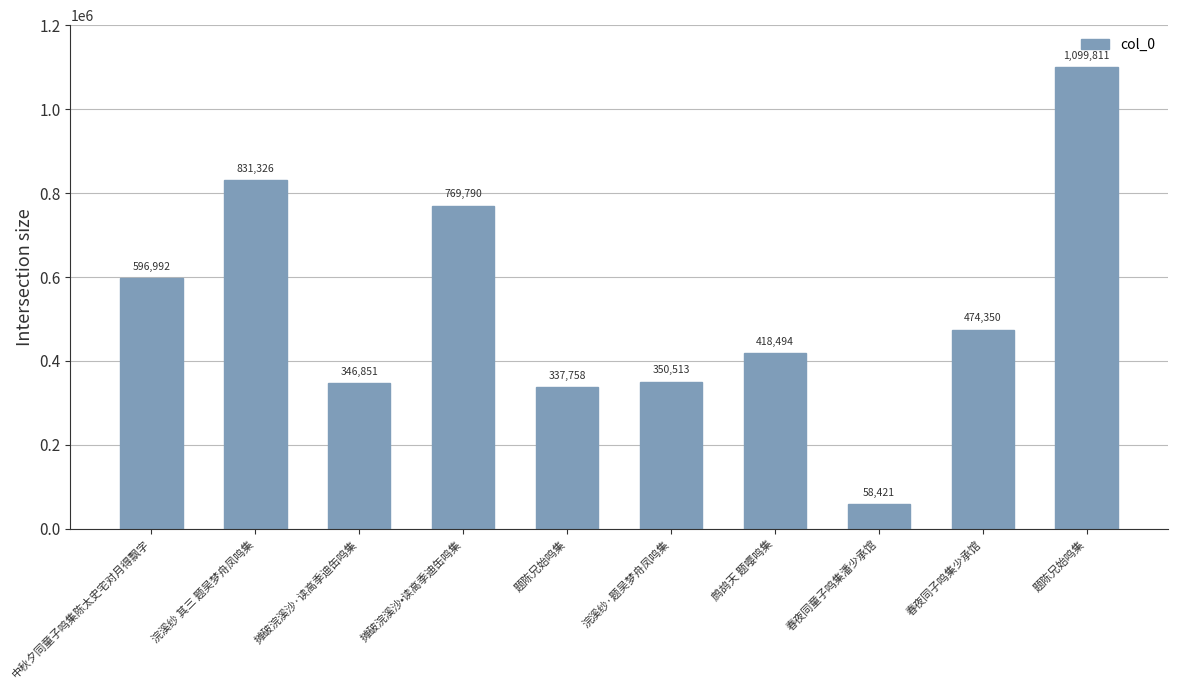

The value at 鹧鸪天 题嘤鸣集 is 232547. True or false?

False